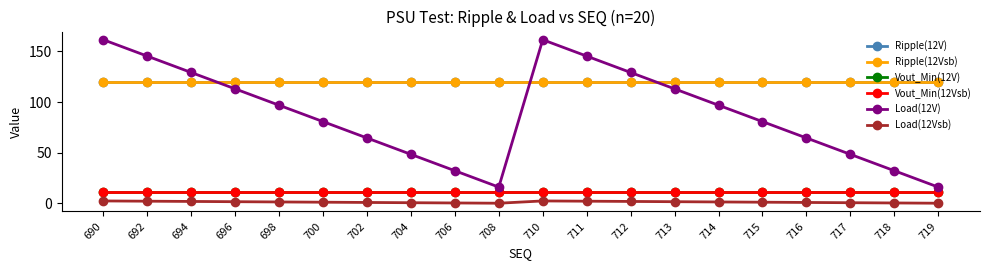

Which category has the highest value in the Load(12Vsb) series?

690